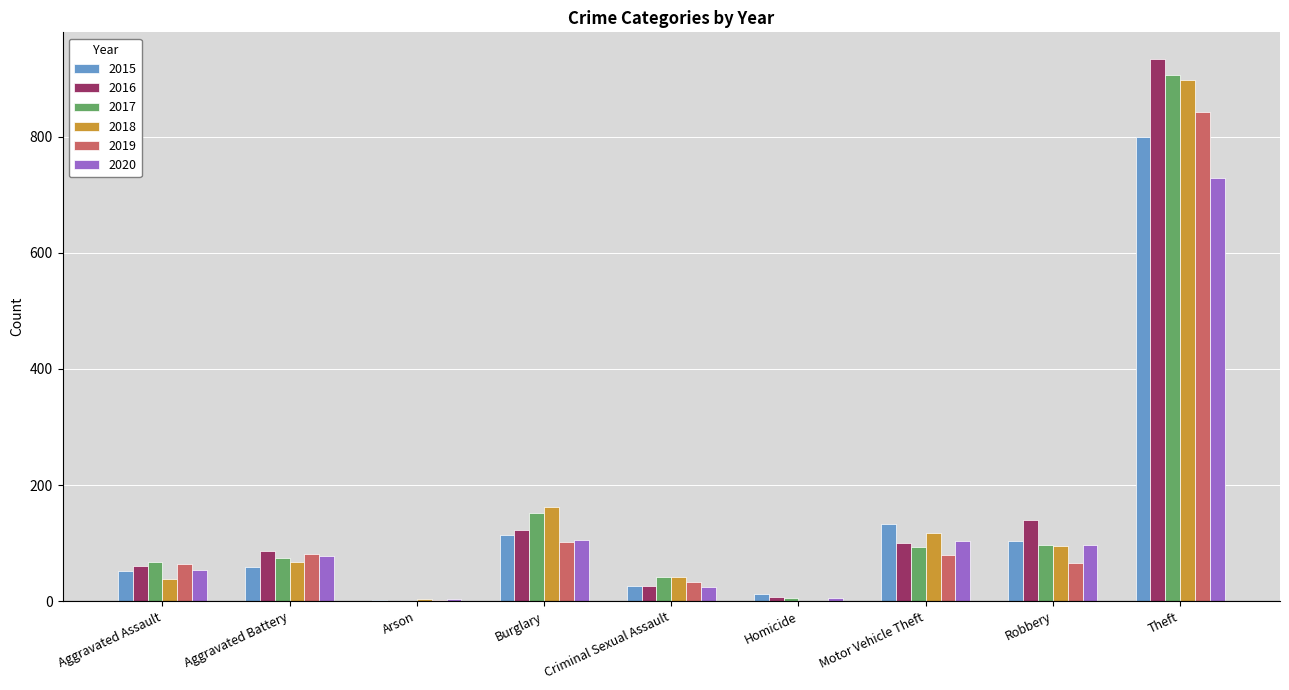

At which category is the sum across all series the highest?

Theft